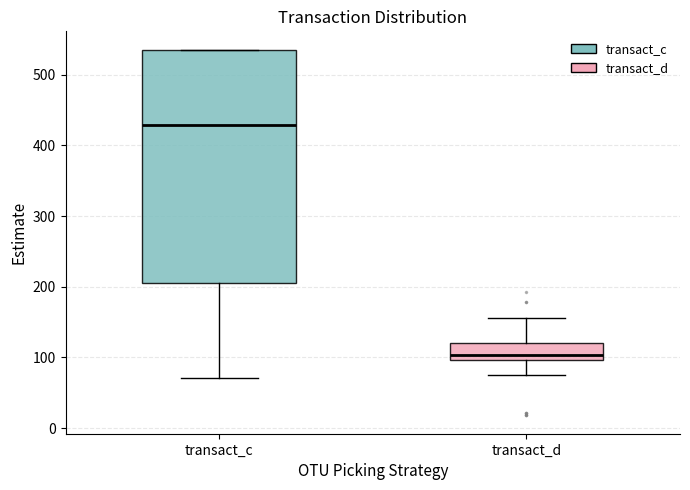

Comparing the boxes themselves (not the whiskers), which one is the tallest?

transact_c